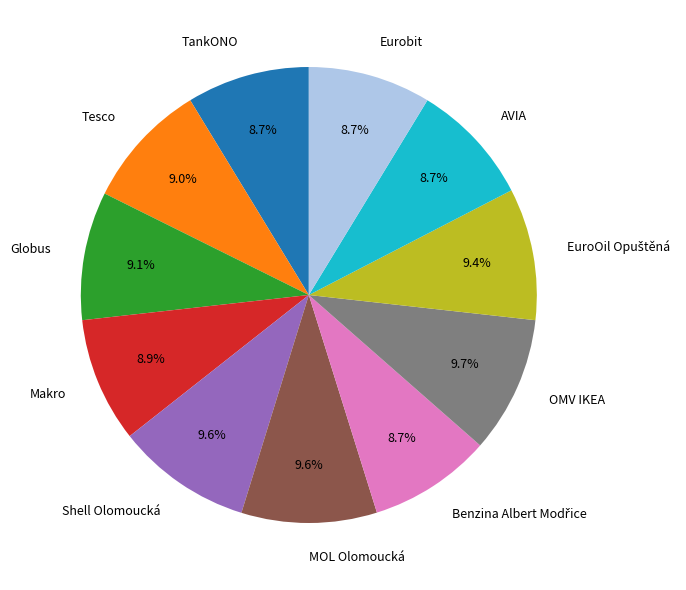

What percentage is NOT represented by AVIA?

91.3%